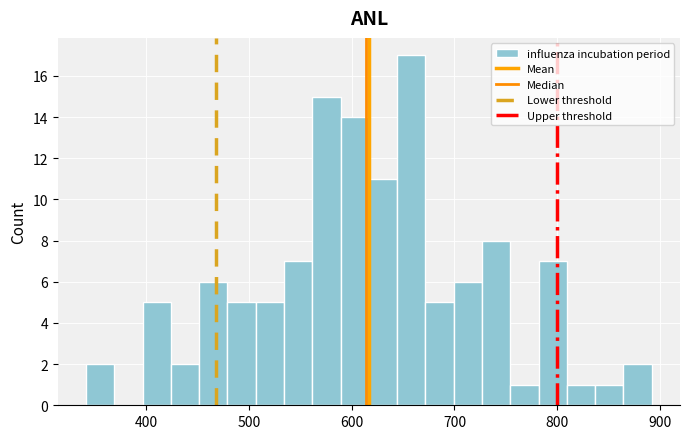

Read against the x-axis, roughly where is the centre of the tallest bar?

660